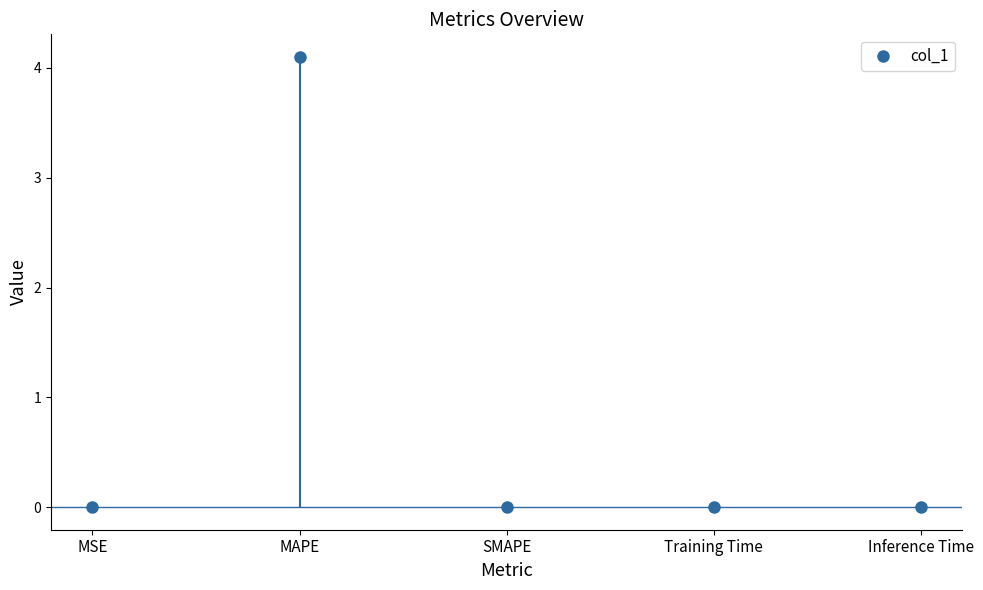

How many distinct data groups are displayed?

1